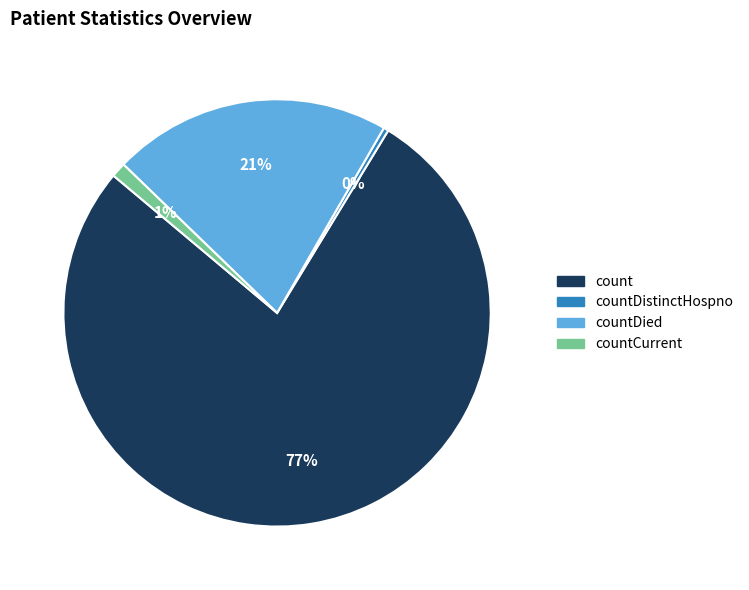

Between count and countDied, which is larger?

count